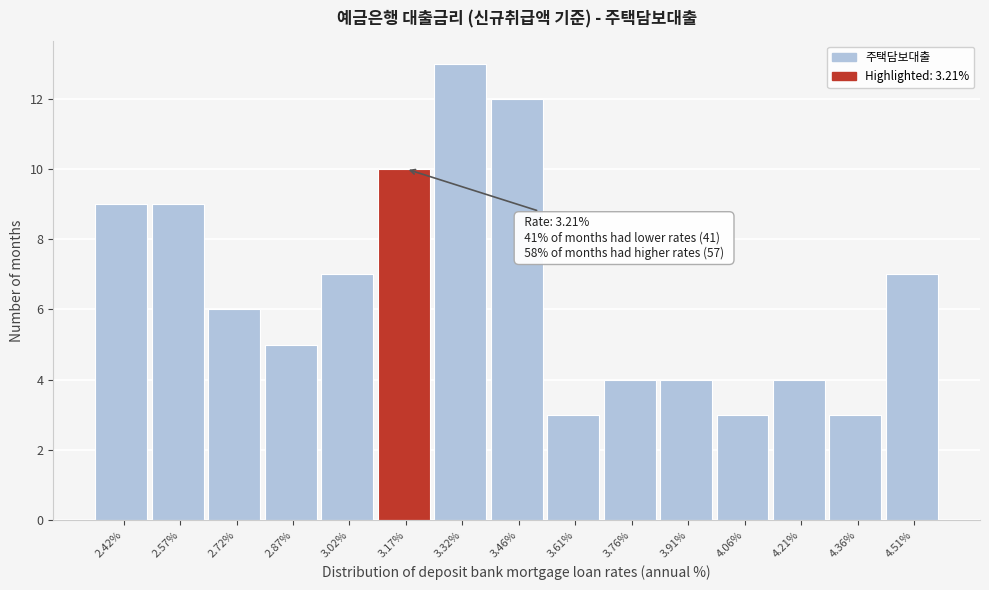

Over which range of the x-axis is the bar tallest?

3.24 to 3.40